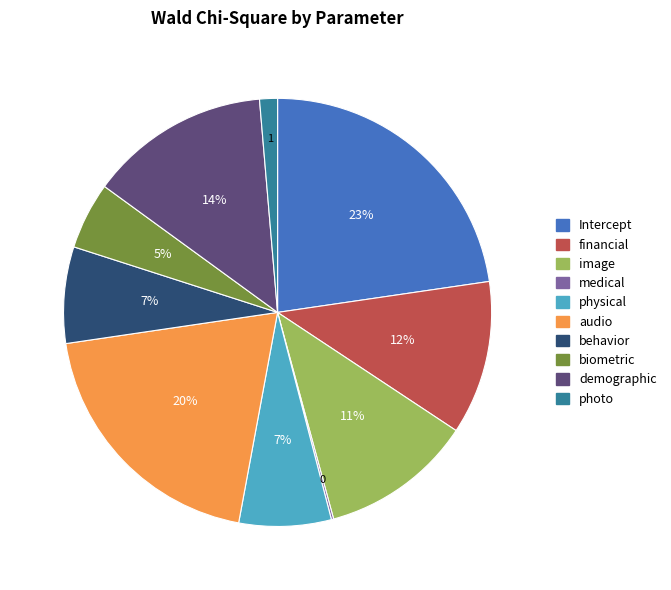

Between biometric and physical, which is larger?

physical